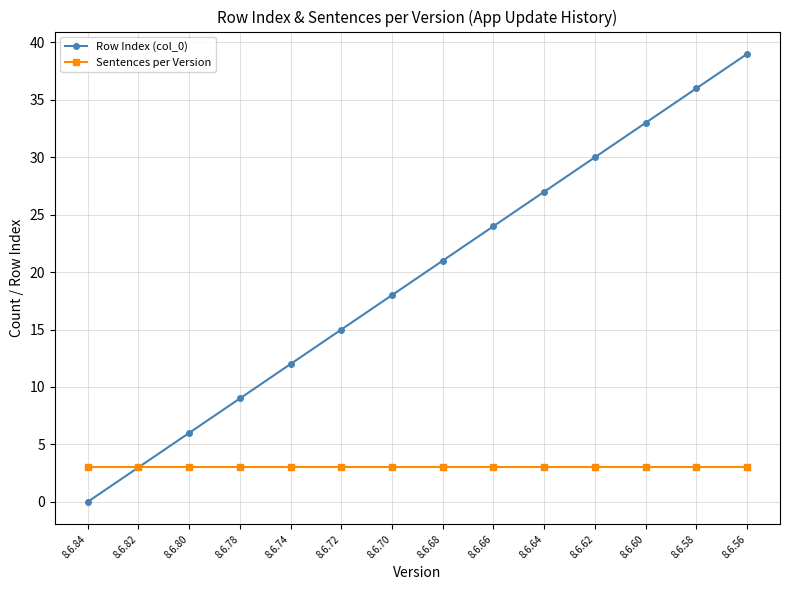

What is the value of the Sentences per Version point at the 2nd from the left?

3